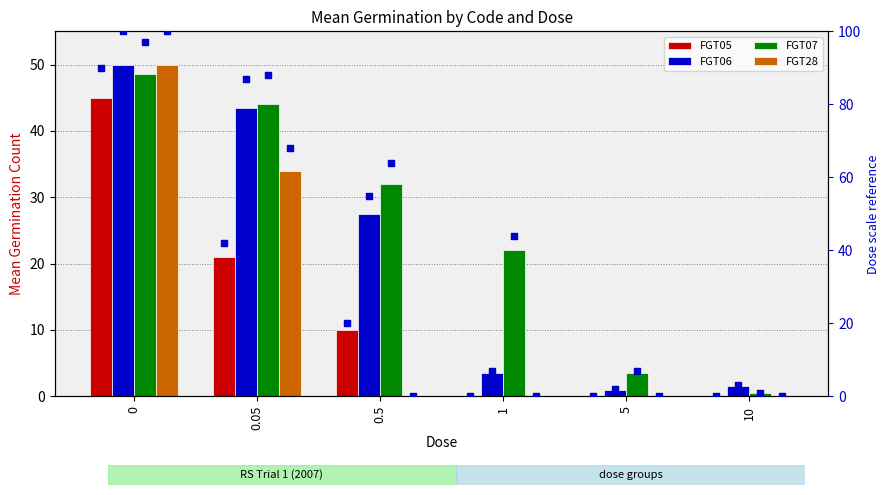

Which series contains the lowest Y value?

FGT05